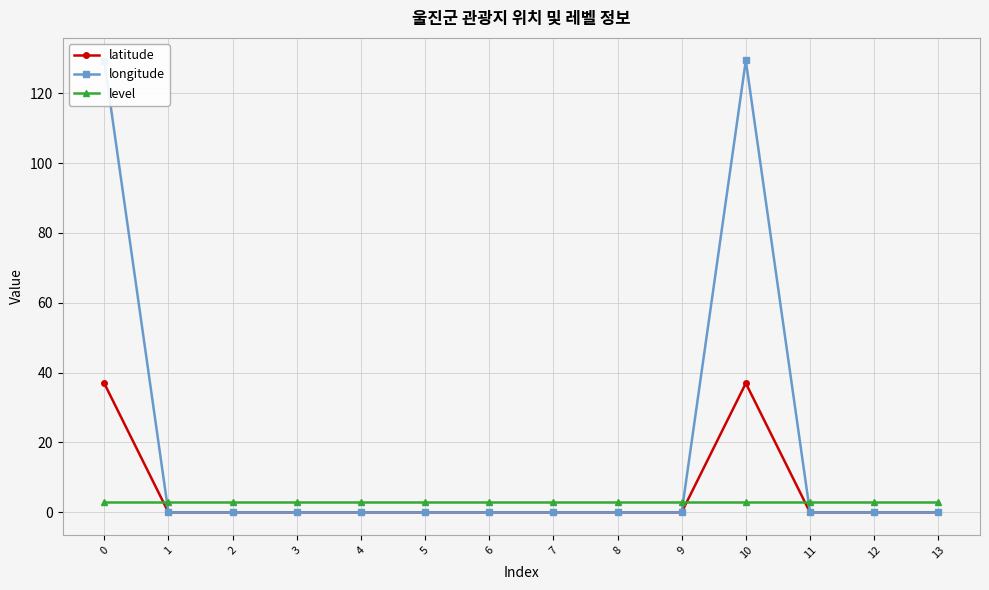

True or false: longitude has a value of 0.0 at 13.

True